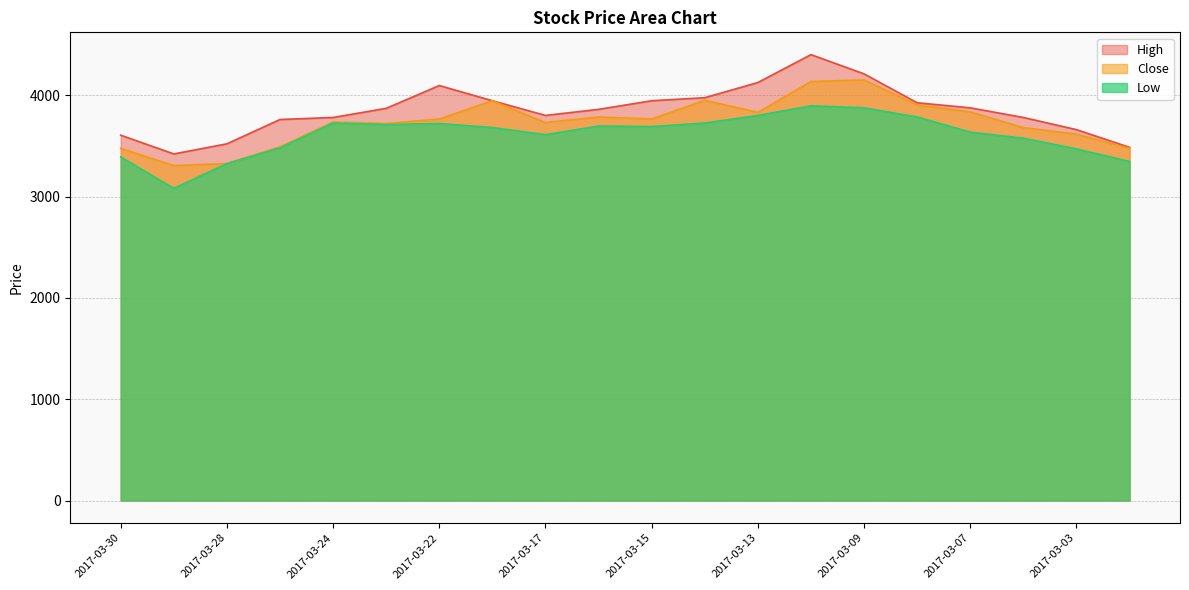

True or false: High and Close cross at least once.

False